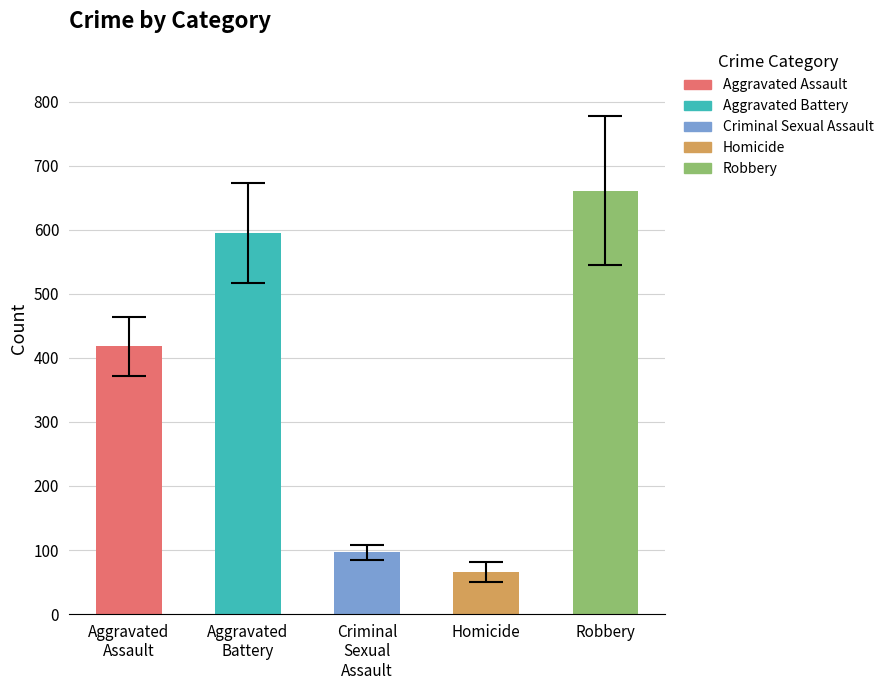

What is the difference between the second highest and second lowest values?

498.9